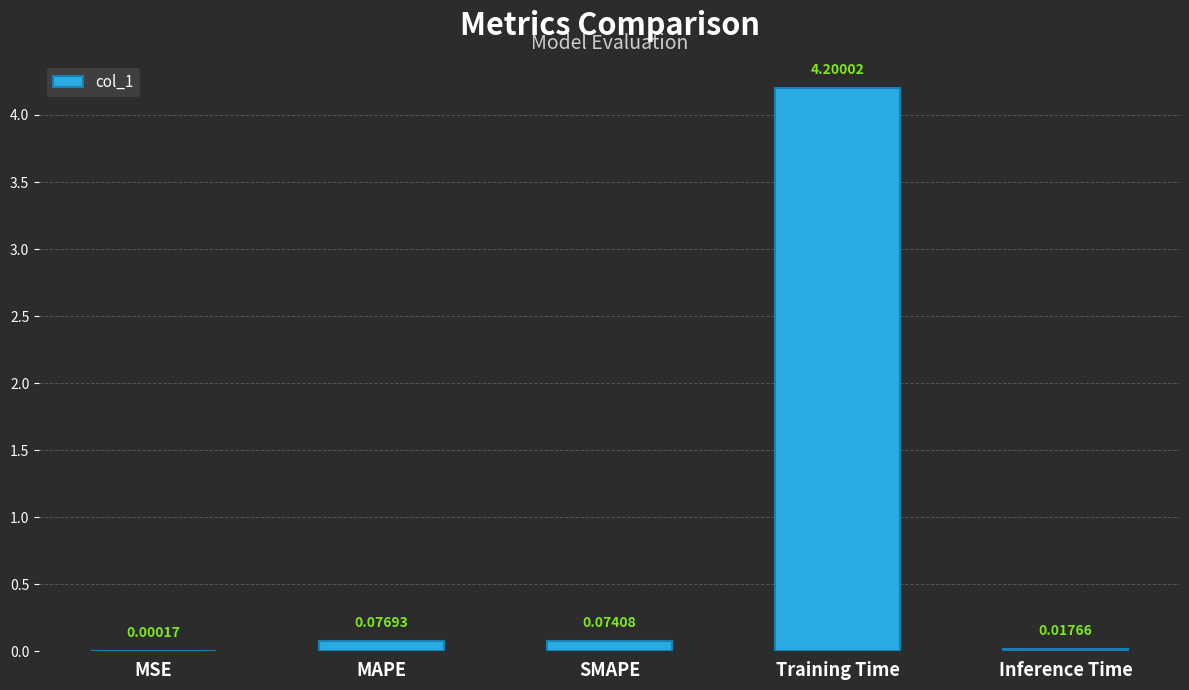

Are the bars horizontal?

No